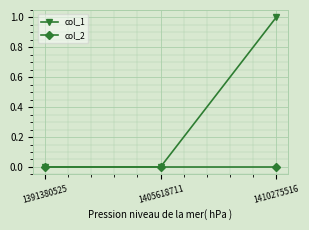

Which series has the largest total across all categories?

col_1